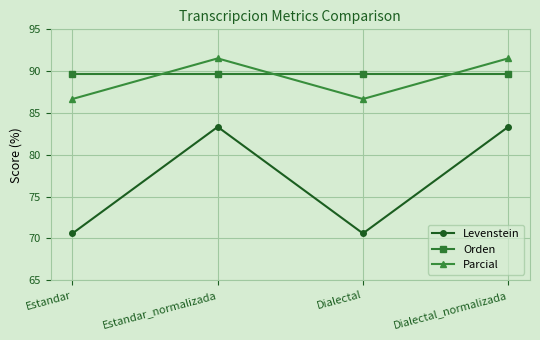

What is the label of the 4th point from the right?

Estandar